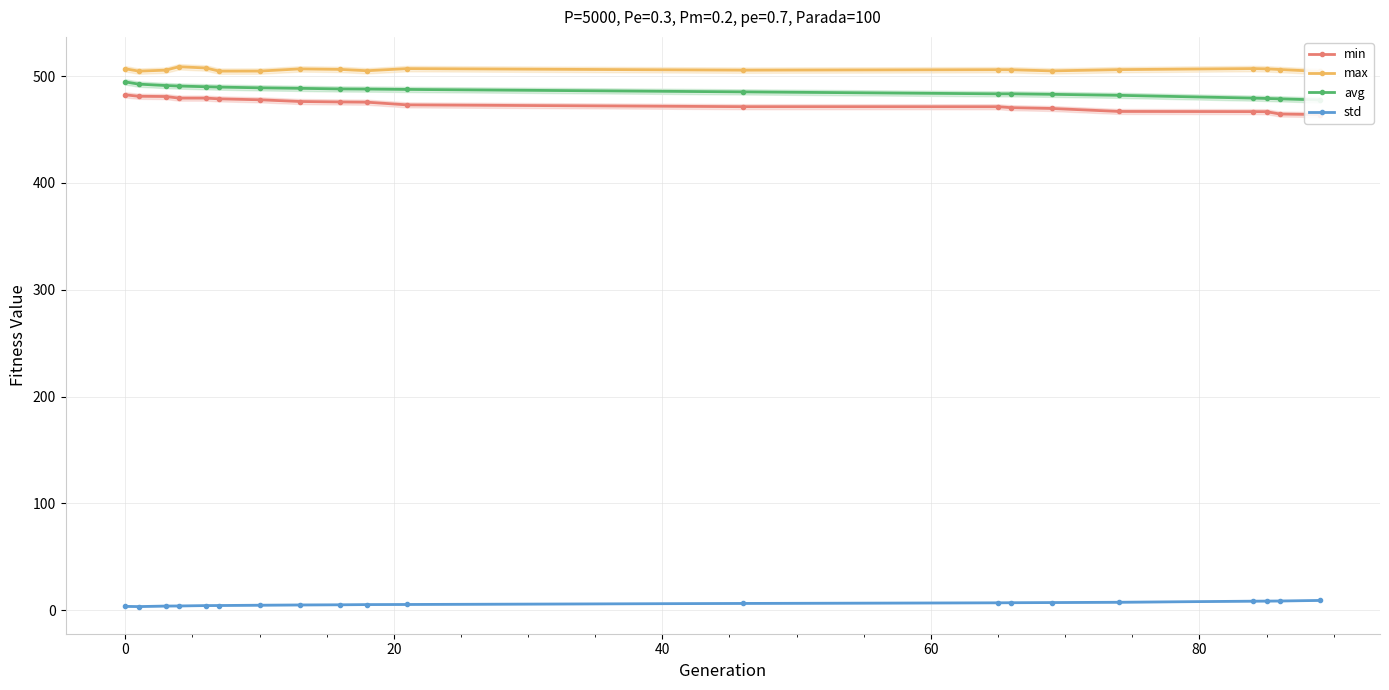

How many data points in std are above 5?

12